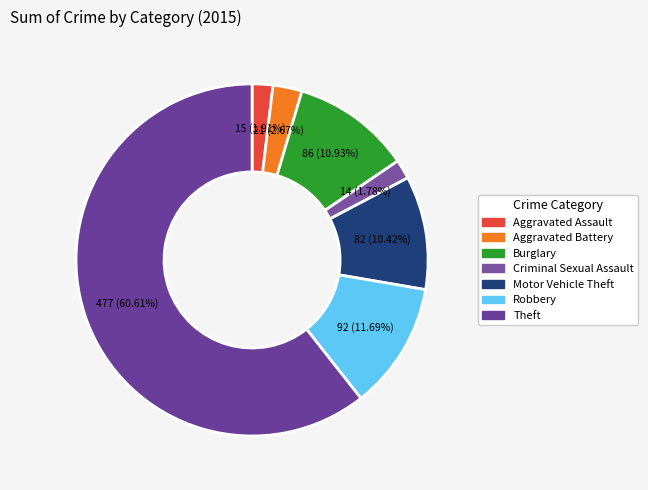

Combined, what portion of the pie is Criminal Sexual Assault and Robbery?

13.5%